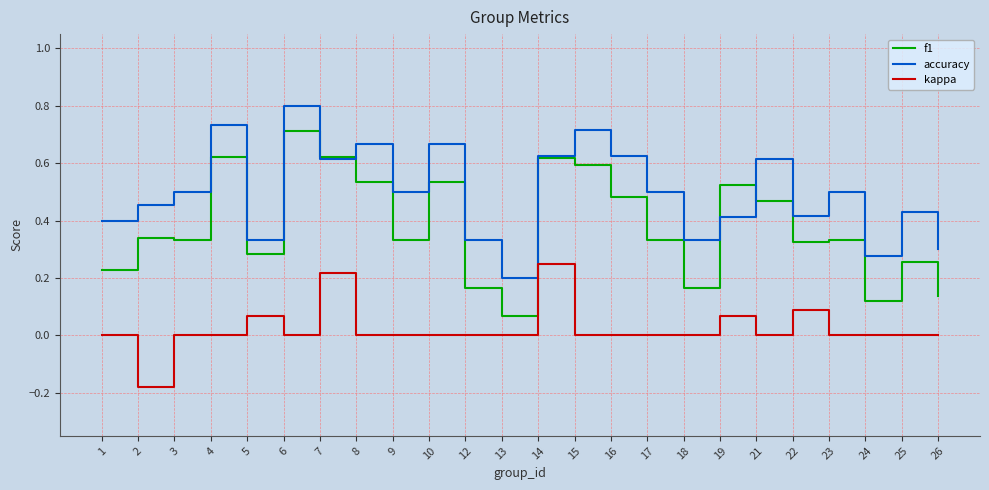

In accuracy, how many points are higher than both neighbors (excluding endpoints)?

8